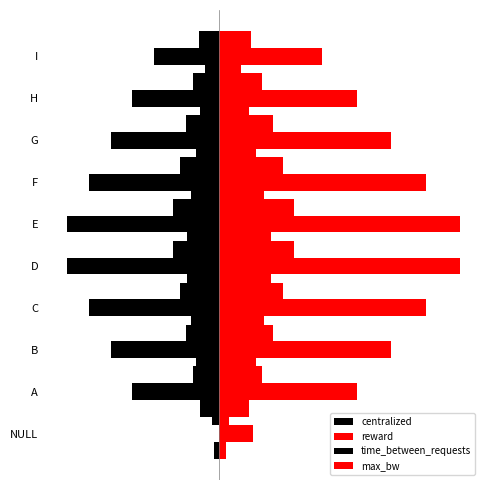

What is the difference between the second highest and second lowest values in the max_bw series?

2.0